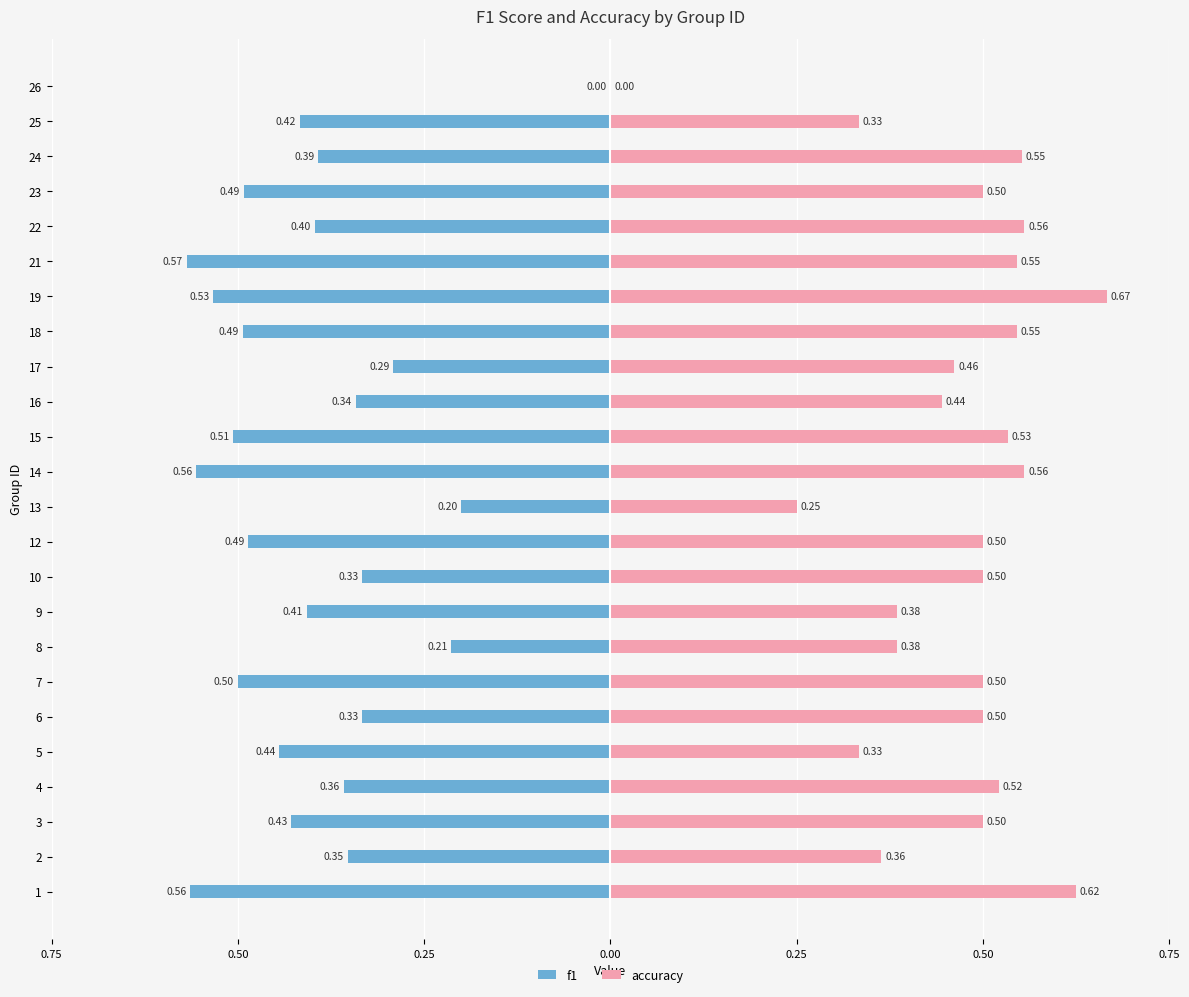

Which series has the largest total across all categories?

accuracy